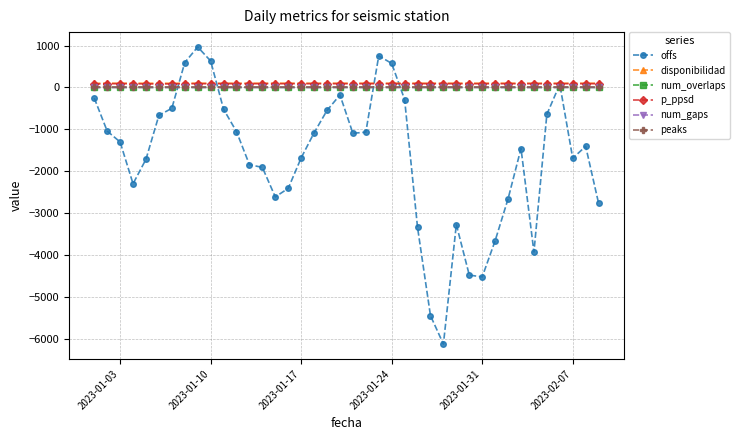

Which series has the widest spread of values?

offs